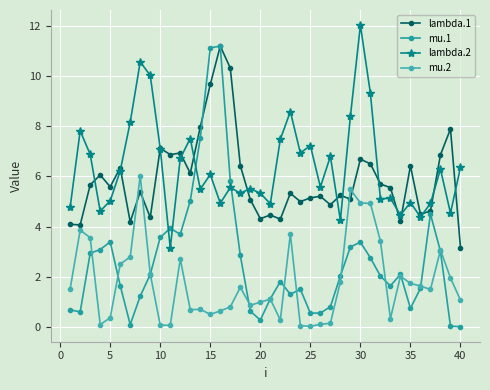

Reading left to right, list all the values displayed in this chart.

lambda.1: 4.1	4.1	5.7	6.1	5.6	6.3	4.2	5.4	4.4	7.1	6.9	6.9	6.1	8.0	9.7	11.2	10.3	6.4	5.1	4.3	4.5	4.3	5.3	5.0	5.1	5.2	4.9	5.2	5.1	6.7	6.5	5.7	5.6	4.2	6.4	4.5	4.6	6.9	7.9	3.2
mu.1: 0.7	0.6	2.9	3.1	3.4	1.6	0.1	1.2	2.1	3.6	3.9	3.7	5.0	7.5	11.1	11.2	5.8	2.9	0.6	0.3	1.1	1.8	1.3	1.5	0.5	0.5	0.8	2.0	3.2	3.4	2.8	2.0	1.6	2.1	0.7	1.5	4.5	3.0	0.0	0.0
lambda.2: 4.8	7.8	6.9	4.6	5.0	6.2	8.2	10.6	10.0	7.1	3.1	6.7	7.5	5.5	6.1	4.9	5.6	5.3	5.5	5.3	4.9	7.5	8.6	6.9	7.2	5.6	6.8	4.3	8.4	12.0	9.3	5.1	5.1	4.5	5.0	4.4	4.9	6.3	4.5	6.4
mu.2: 1.5	3.9	3.6	0.1	0.4	2.5	2.8	6.0	2.1	0.1	0.1	2.7	0.7	0.7	0.5	0.6	0.8	1.6	0.9	1.0	1.1	0.3	3.7	0.0	0.0	0.1	0.1	1.8	5.5	4.9	4.9	3.4	0.3	2.0	1.7	1.6	1.5	3.1	2.0	1.1